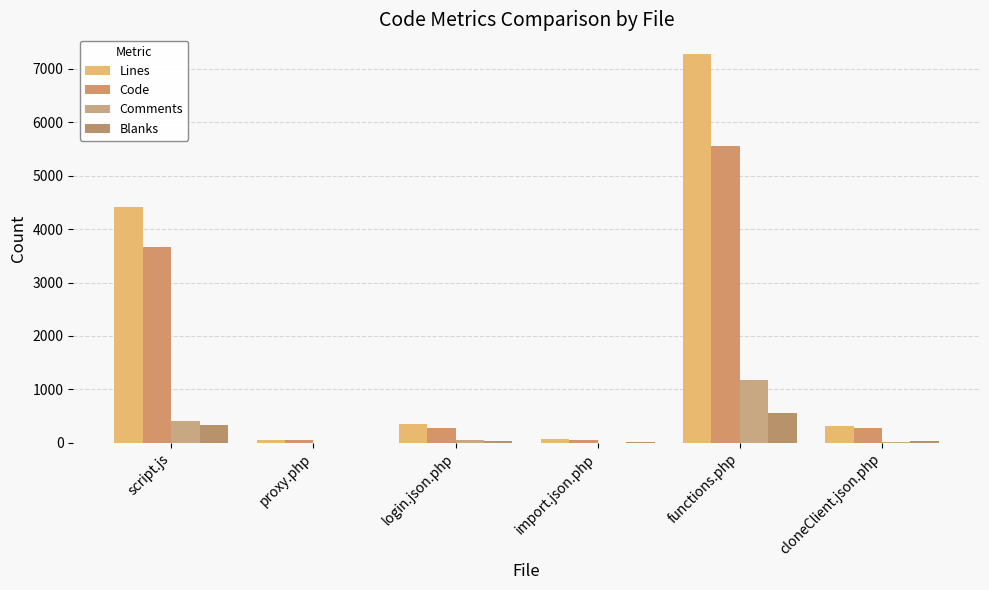

Reading left to right, extract all data points from this chart.

Lines: 4414	55	358	75	7284	312
Code: 3675	47	285	60	5560	273
Comments: 412	3	45	1	1169	14
Blanks: 327	5	28	14	555	25